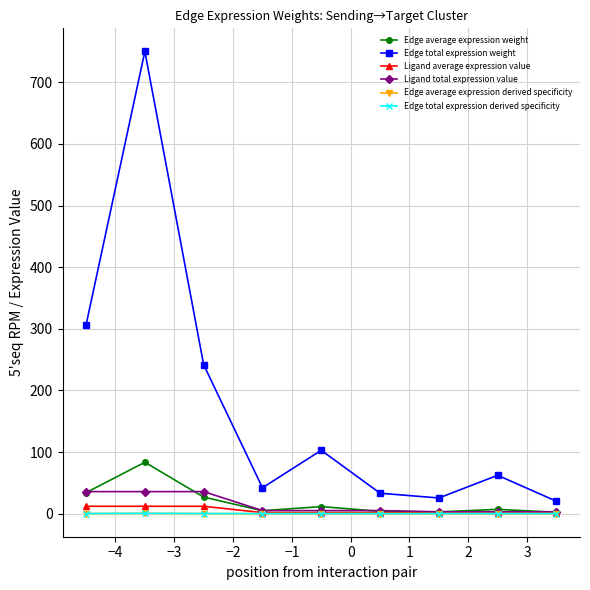

What is the difference between the second highest and second lowest values in the Ligand average expression value series?

10.9